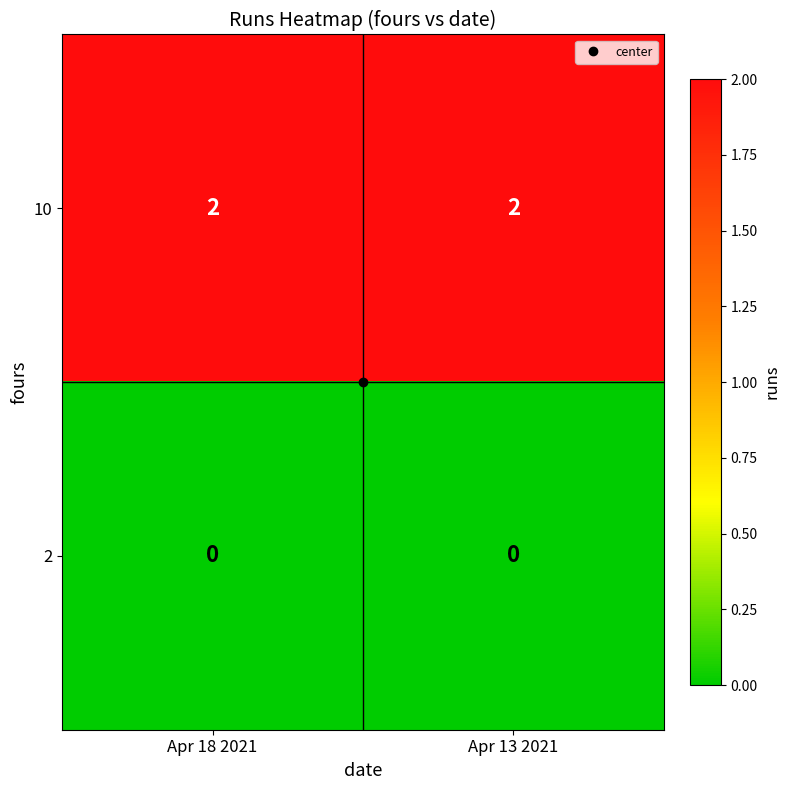

What is the difference between the highest and lowest values at Apr 18 2021?

2